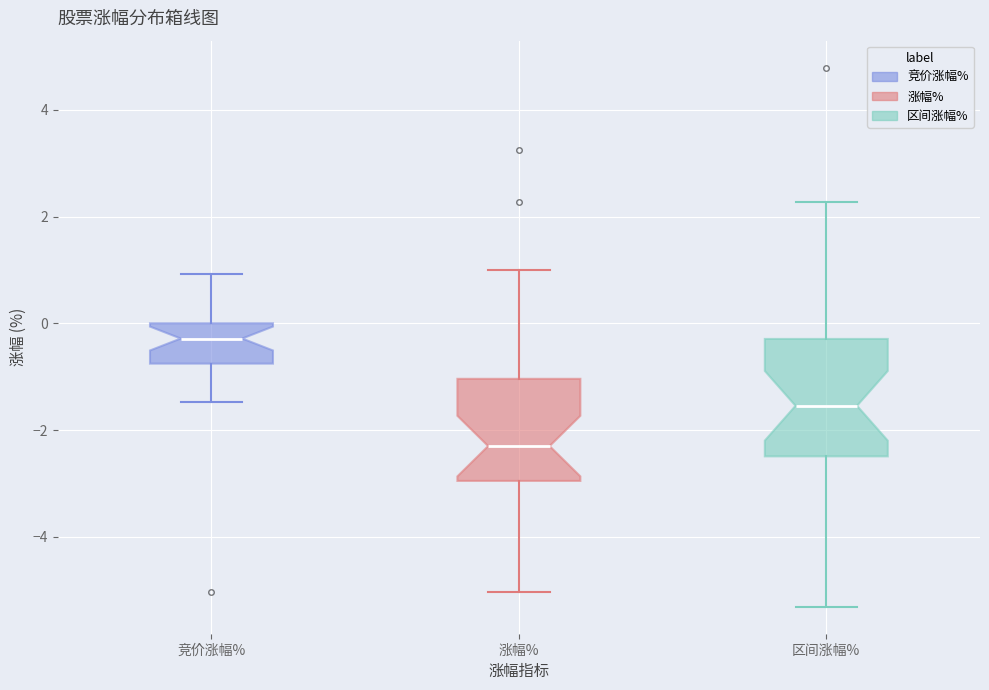

Reading left to right, read every box against the y-axis: the position of its median line, the range the box covers, and the ends of its whiskers. The values are not printed on the chart, so give them approximately, as read against the axis.

竞价涨幅%: median -0.2, box -0.8 to 0.0, whiskers -1.4 to 1.0
涨幅%: median -2.2, box -3.0 to -1.0, whiskers -5.0 to 1.0
区间涨幅%: median -1.6, box -2.4 to -0.2, whiskers -5.4 to 2.2